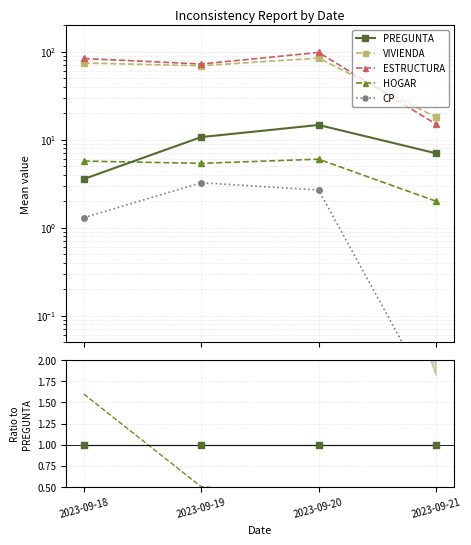

Is the value of ESTRUCTURA at 2023-09-20 greater than the value of VIVIENDA at 2023-09-19?

Yes